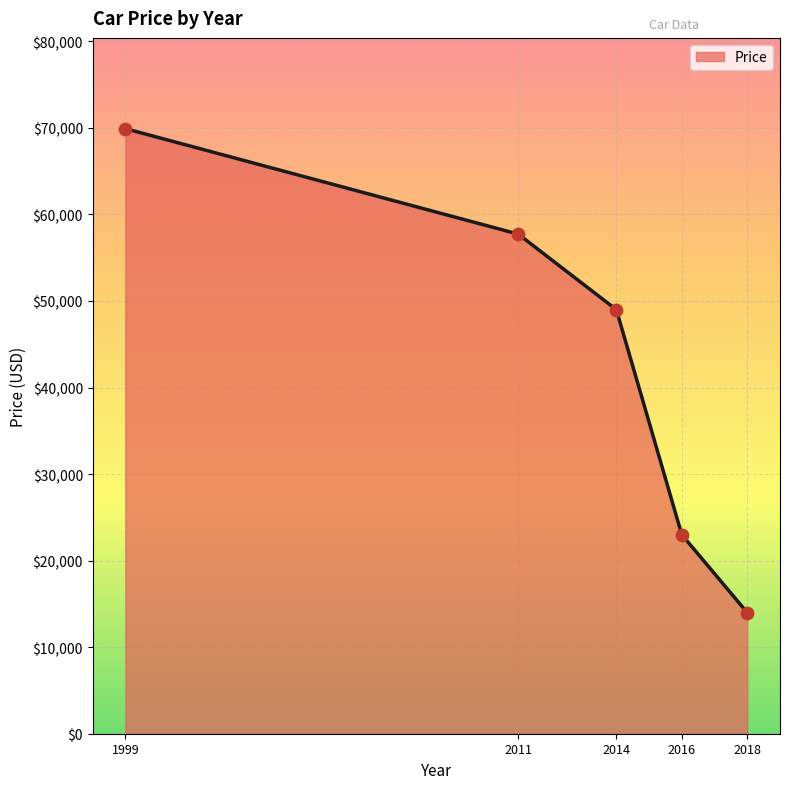

Which has a higher value, 1999 or 2016?

1999